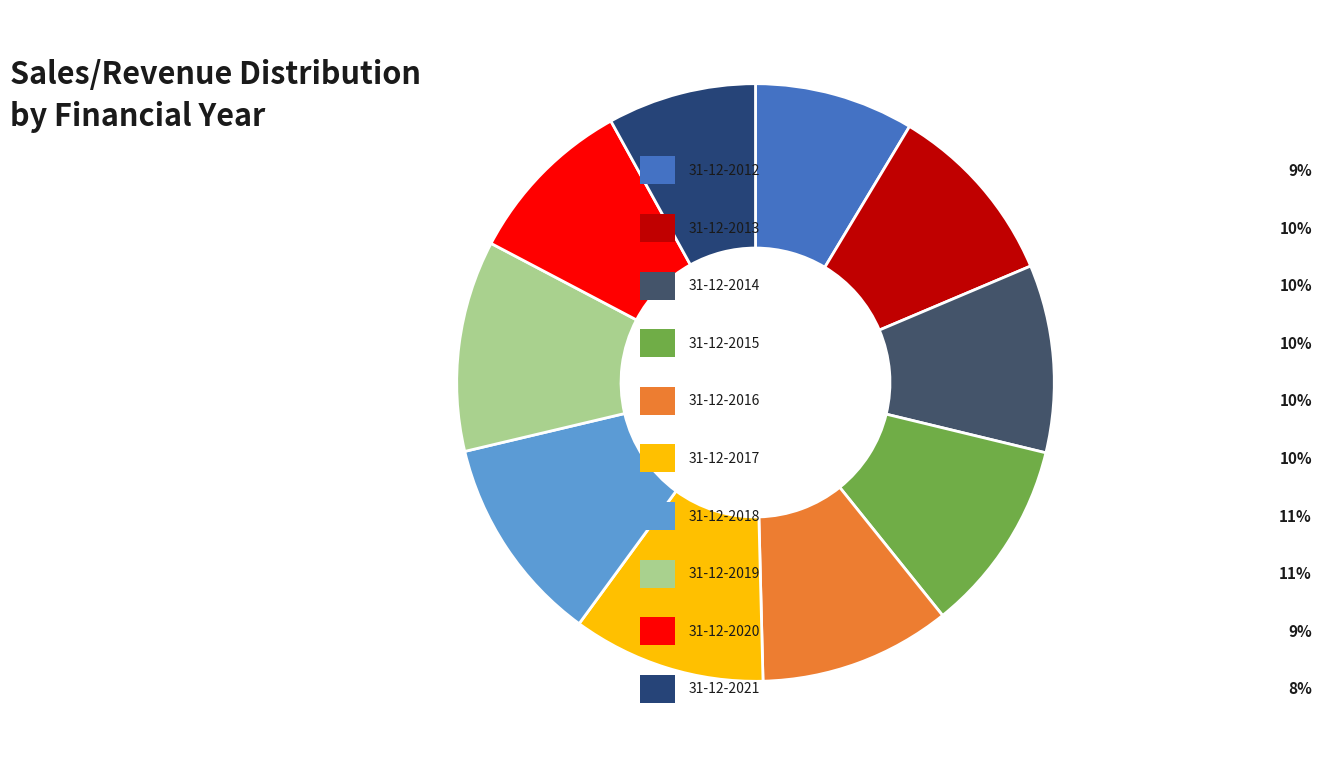

Count the number of slices in the pie.

10